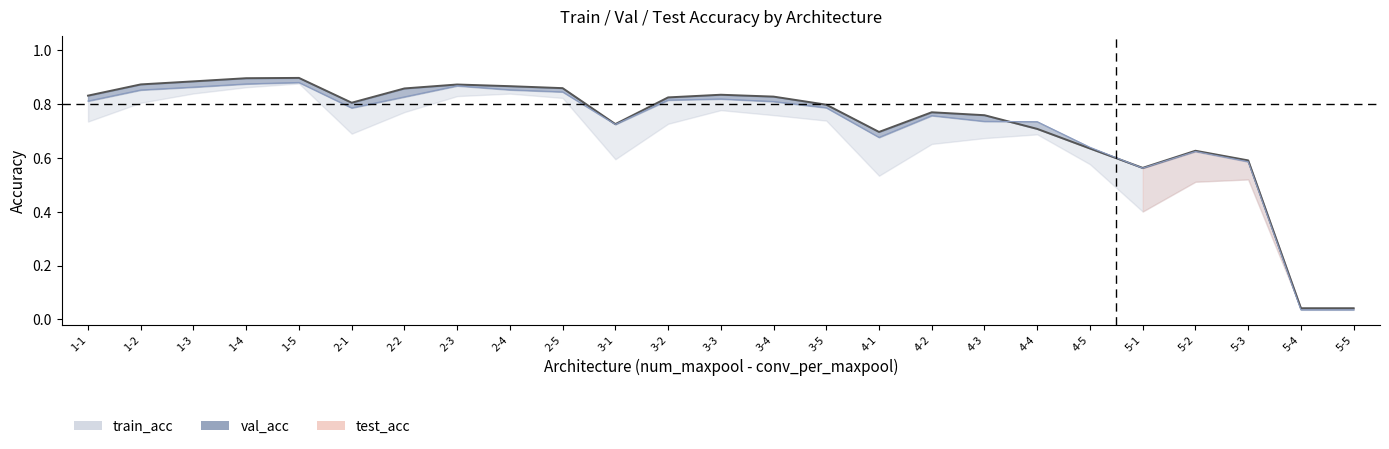

How many data points does each series have?

25